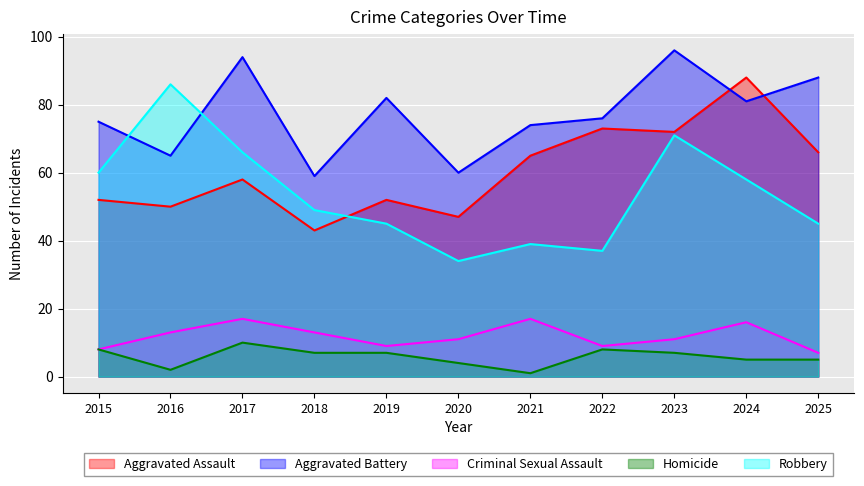

Is the value of Criminal Sexual Assault at 2020 greater than the value of Homicide at 2023?

Yes